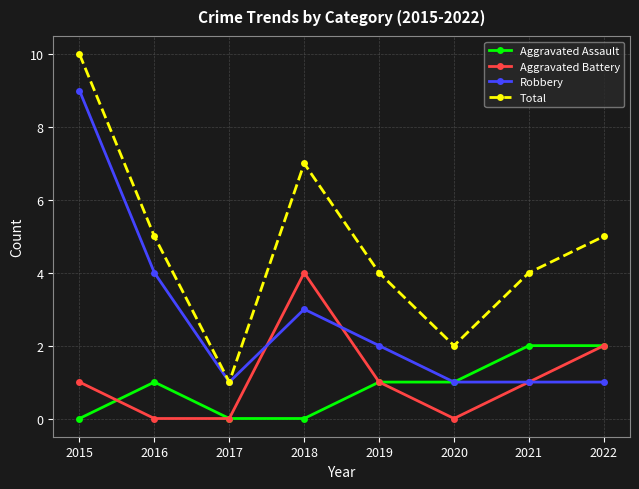

Rank the series by their maximum value, from highest to lowest.

Total, Robbery, Aggravated Battery, Aggravated Assault